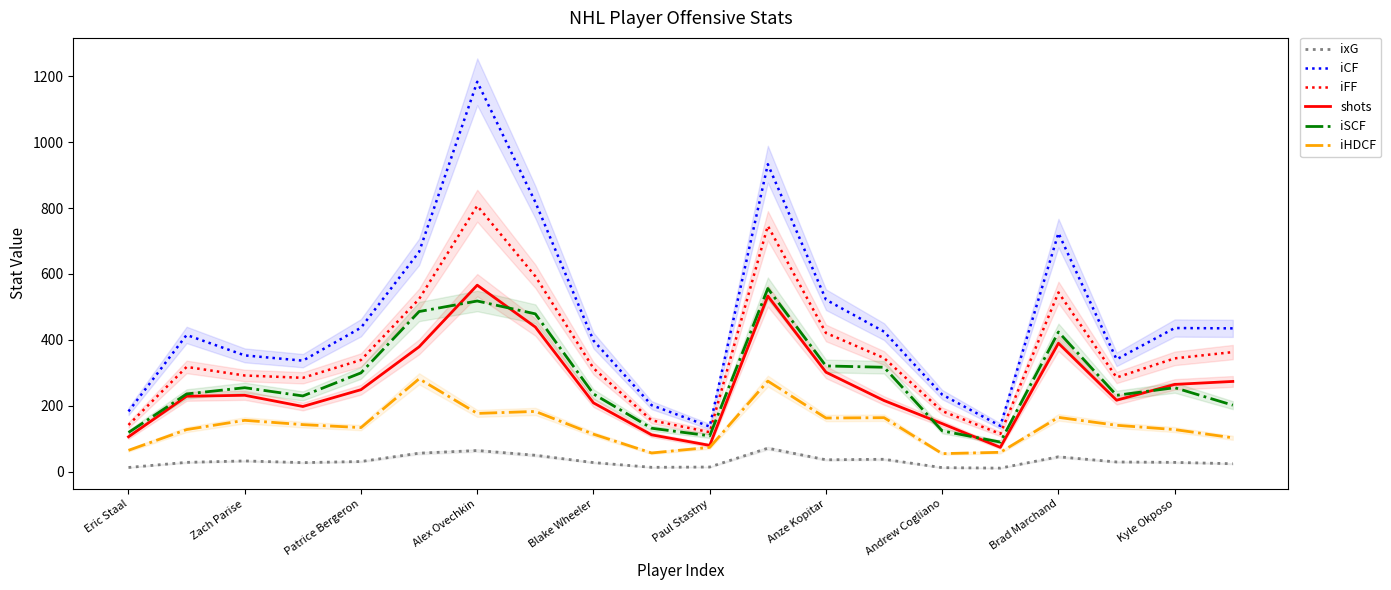

Which series has the largest total across all categories?

iCF